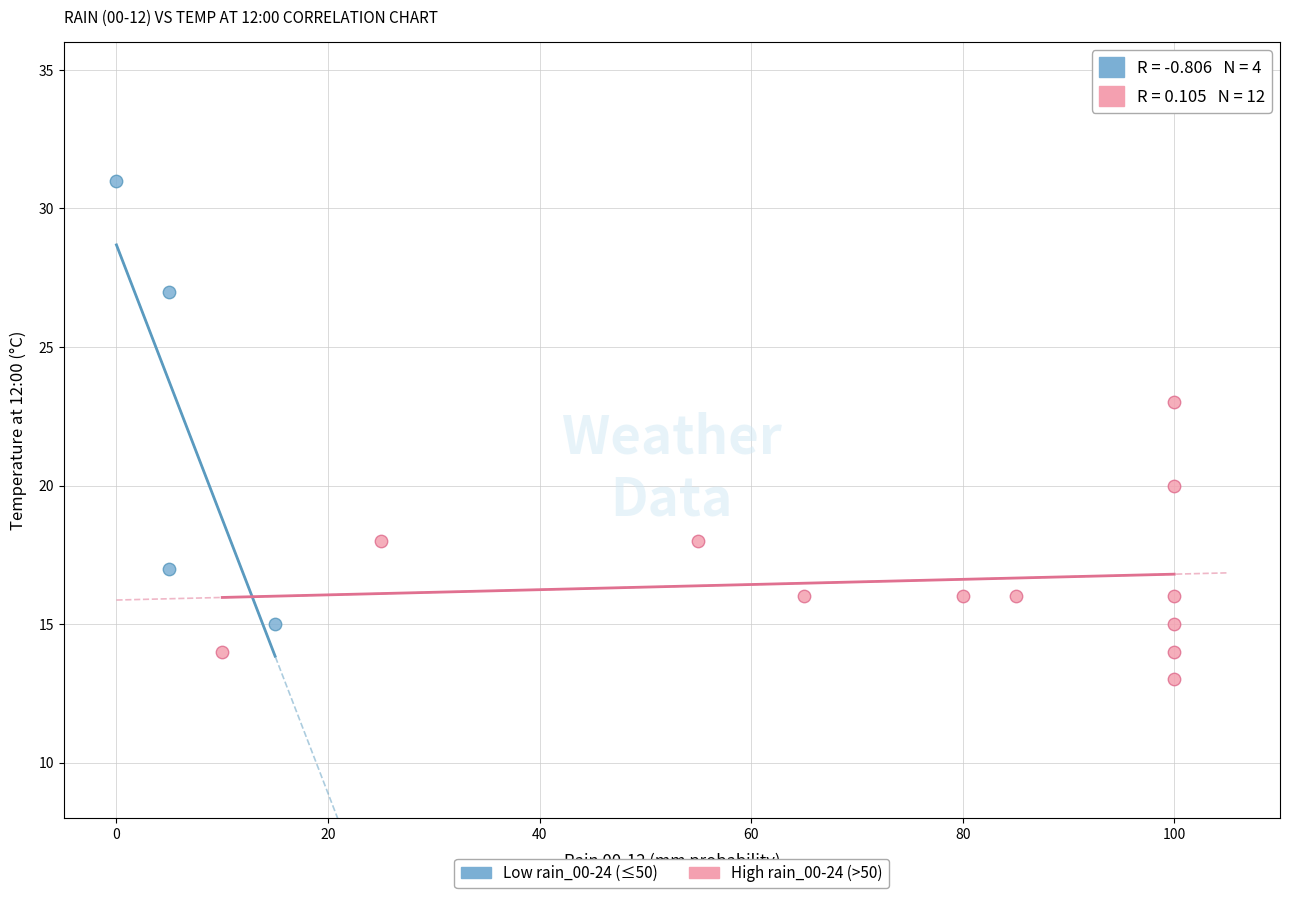

Which series contains the lowest Y value?

High rain_00-24 (>50)